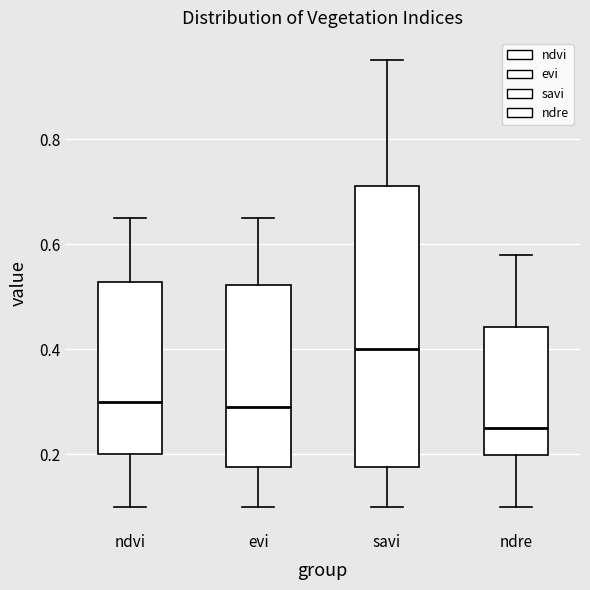

Reading left to right, transcribe this box plot: for each box, give where its median line is, the range the box spans, and where its two whiskers end, as read against the y-axis. The values are not printed on the chart, so give them approximately, as read against the axis.

ndvi: median 0.30, box 0.20 to 0.52, whiskers 0.10 to 0.66
evi: median 0.30, box 0.18 to 0.52, whiskers 0.10 to 0.66
savi: median 0.40, box 0.18 to 0.72, whiskers 0.10 to 0.96
ndre: median 0.26, box 0.20 to 0.44, whiskers 0.10 to 0.58